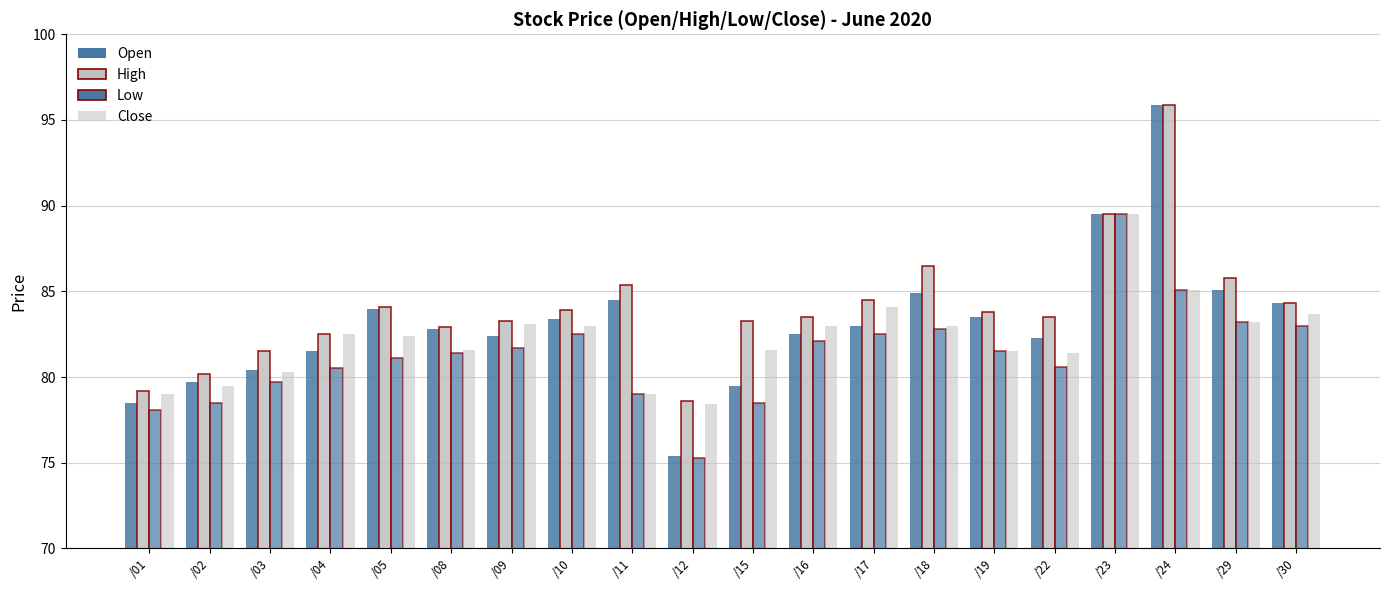

What is the spread (max minus min) of values at /01?

1.1